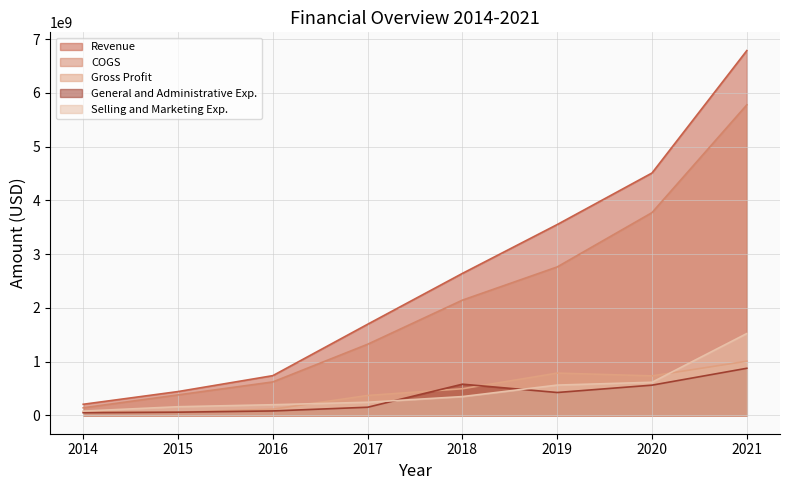

What are all the series names shown in the legend?

Revenue, COGS, Gross Profit, General and Administrative Exp., Selling and Marketing Exp.